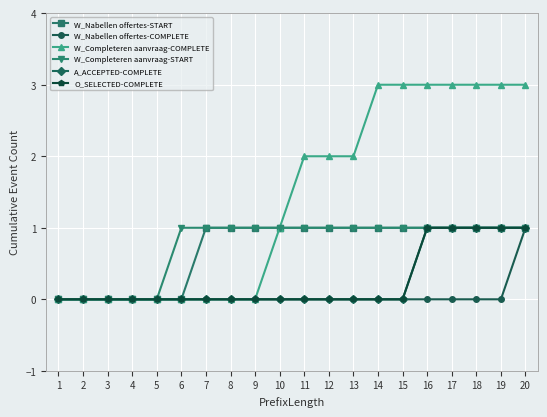

Does the chart have visible grid lines?

Yes